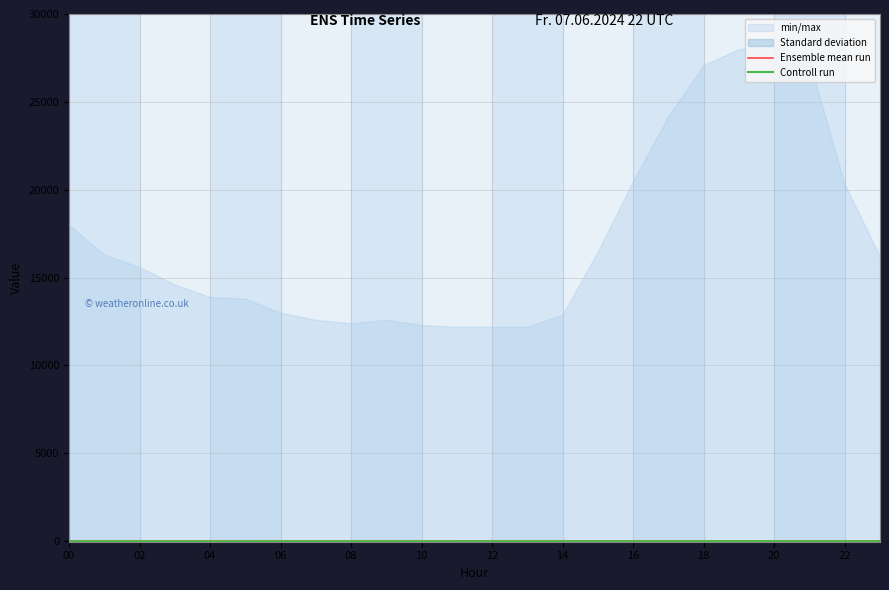

What is the difference between the maximum and minimum values in the Ensemble mean run series?

5.2